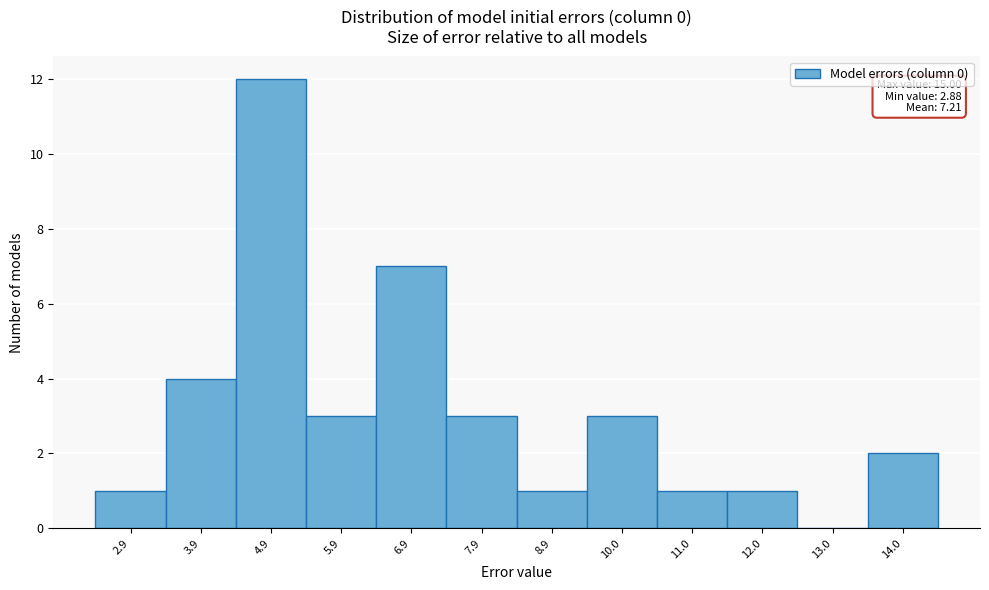

Reading left to right, list all the values displayed in this chart.

2.9=1	3.9=4	4.9=12	5.9=3	6.9=7	7.9=3	8.9=1	10.0=3	11.0=1	12.0=1	13.0=0	14.0=2